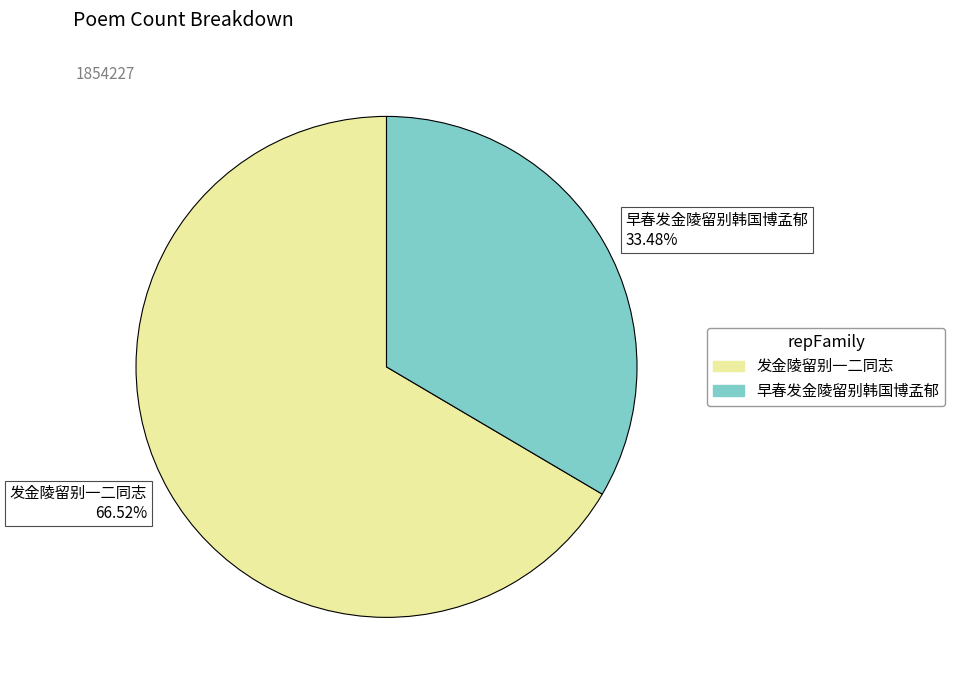

Do 早春发金陵留别韩国博孟郁 and 发金陵留别一二同志 together represent more than half of the pie?

Yes